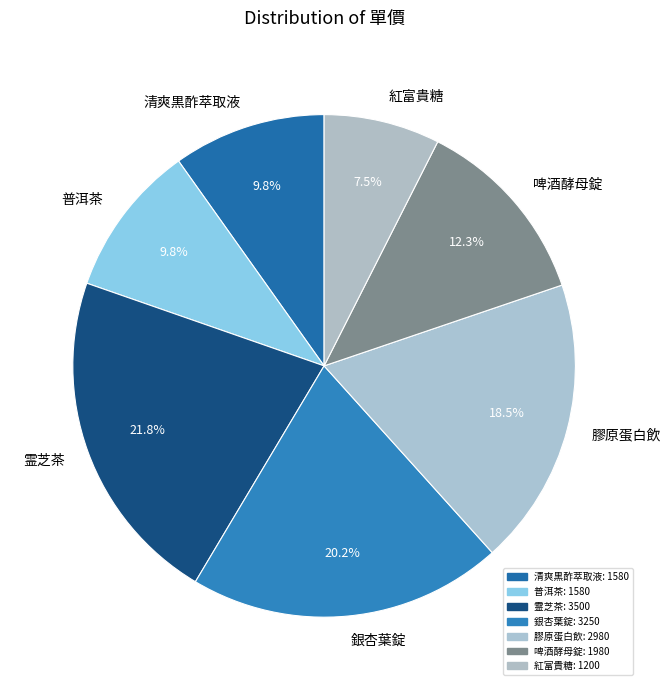

What is the ratio of the value at 銀杏葉錠 to the value at 啤酒酵母錠?

1.6